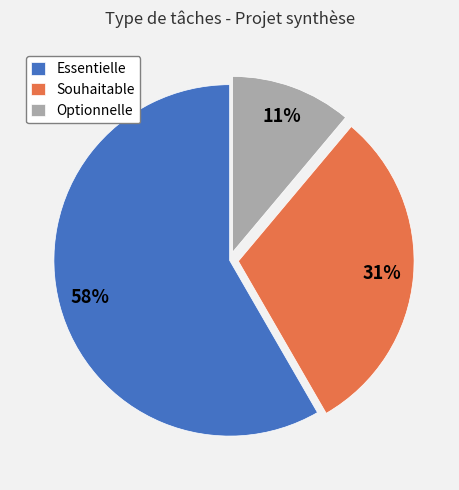

Rank the categories by value from highest to lowest.

Essentielle, Souhaitable, Optionnelle